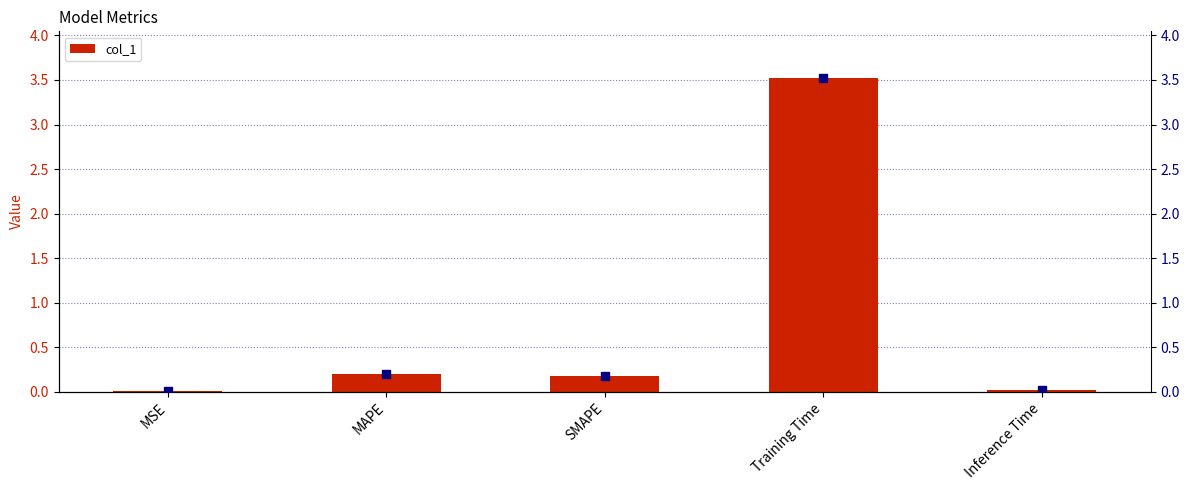

At how many categories does at least one series exceed 0?

5